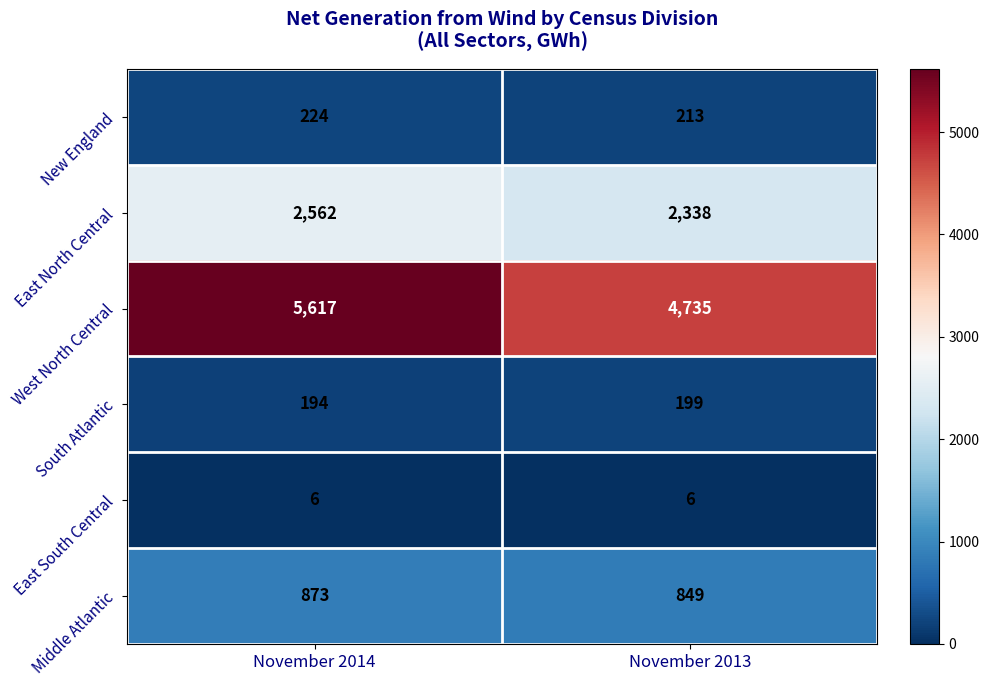

Reading left to right, transcribe all the data shown in this chart.

New England: November 2014=224	November 2013=213
East North Central: November 2014=2562	November 2013=2338
West North Central: November 2014=5617	November 2013=4735
South Atlantic: November 2014=194	November 2013=199
East South Central: November 2014=6	November 2013=6
Middle Atlantic: November 2014=873	November 2013=849